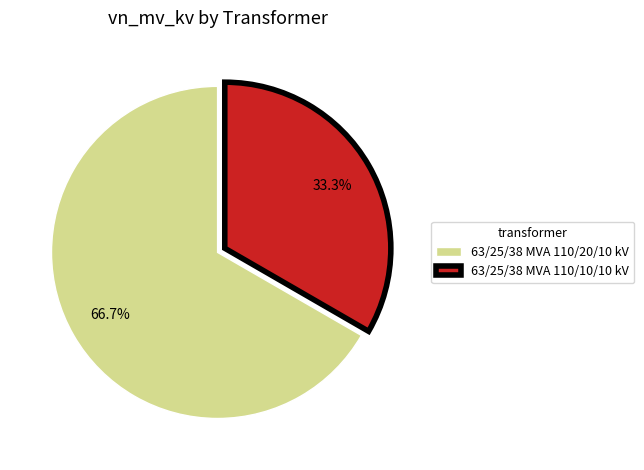

What is the ratio of the value at 63/25/38 MVA 110/20/10 kV to the value at 63/25/38 MVA 110/10/10 kV?

2.0